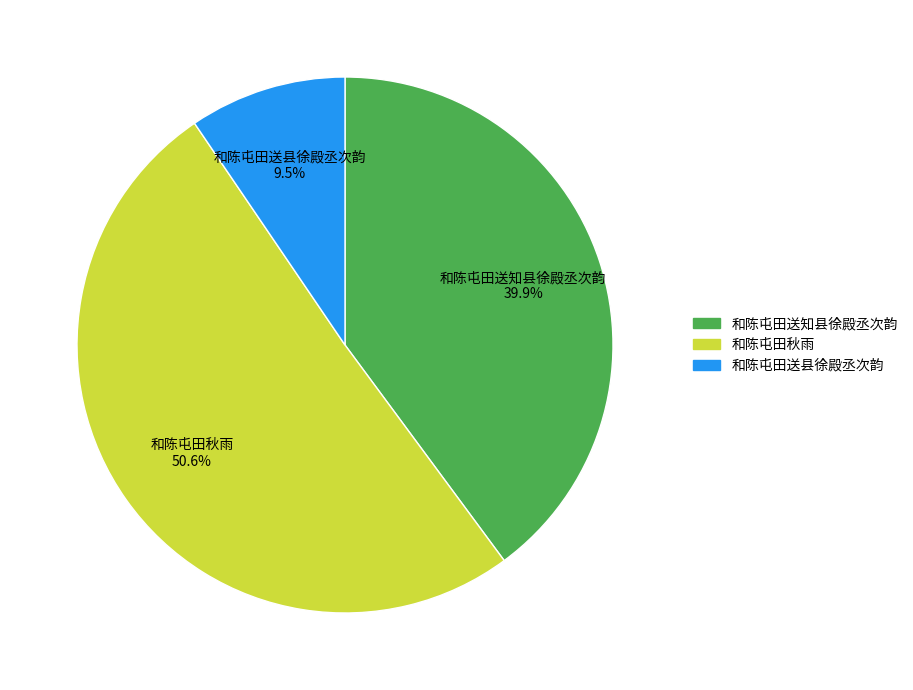

To the nearest percent, what is the difference between the largest and smallest slice percentages?

41%